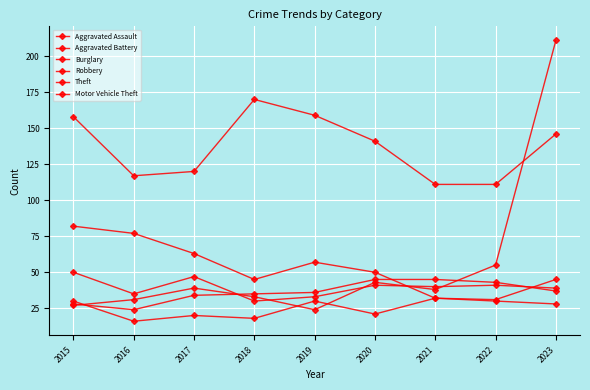

Which series has the widest spread of values?

Motor Vehicle Theft